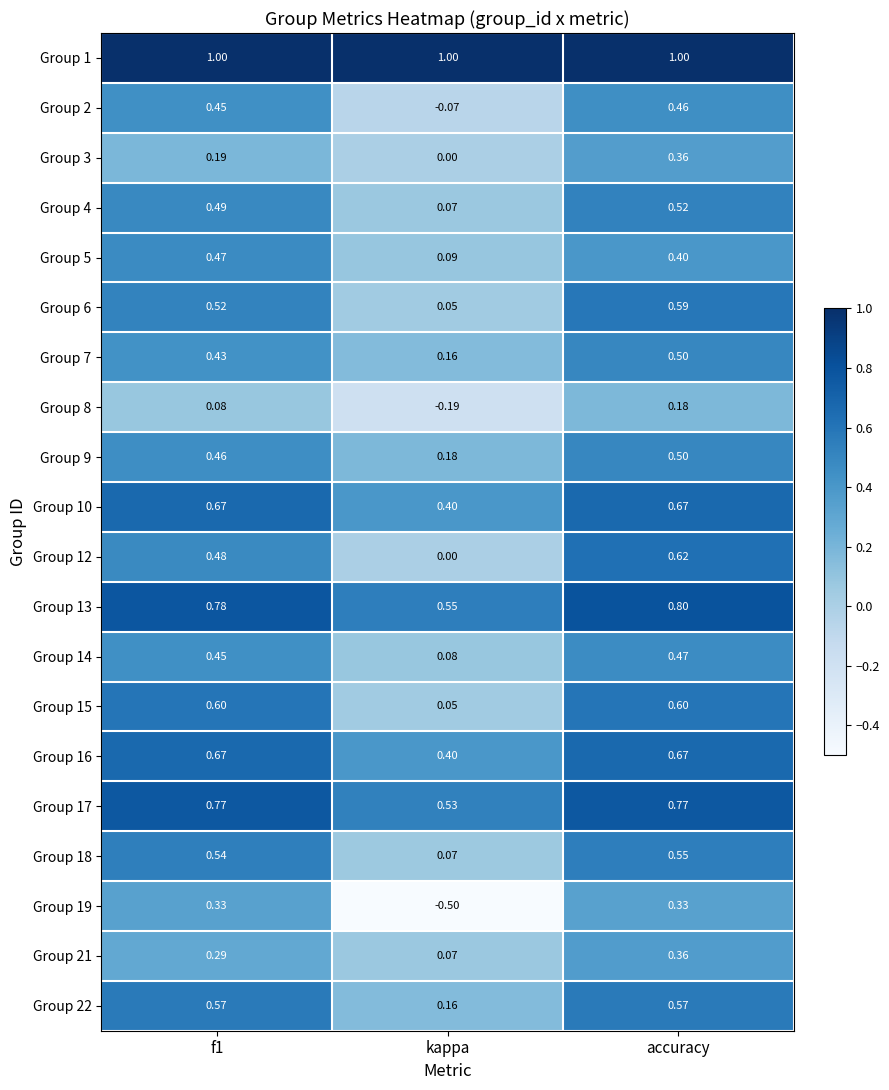

At which category is the sum across all series the highest?

accuracy